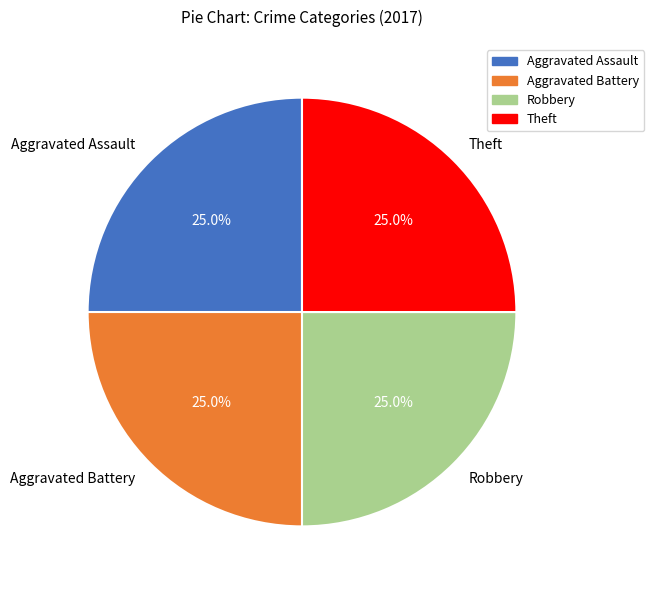

To the nearest percent, what is the average slice percentage?

25%